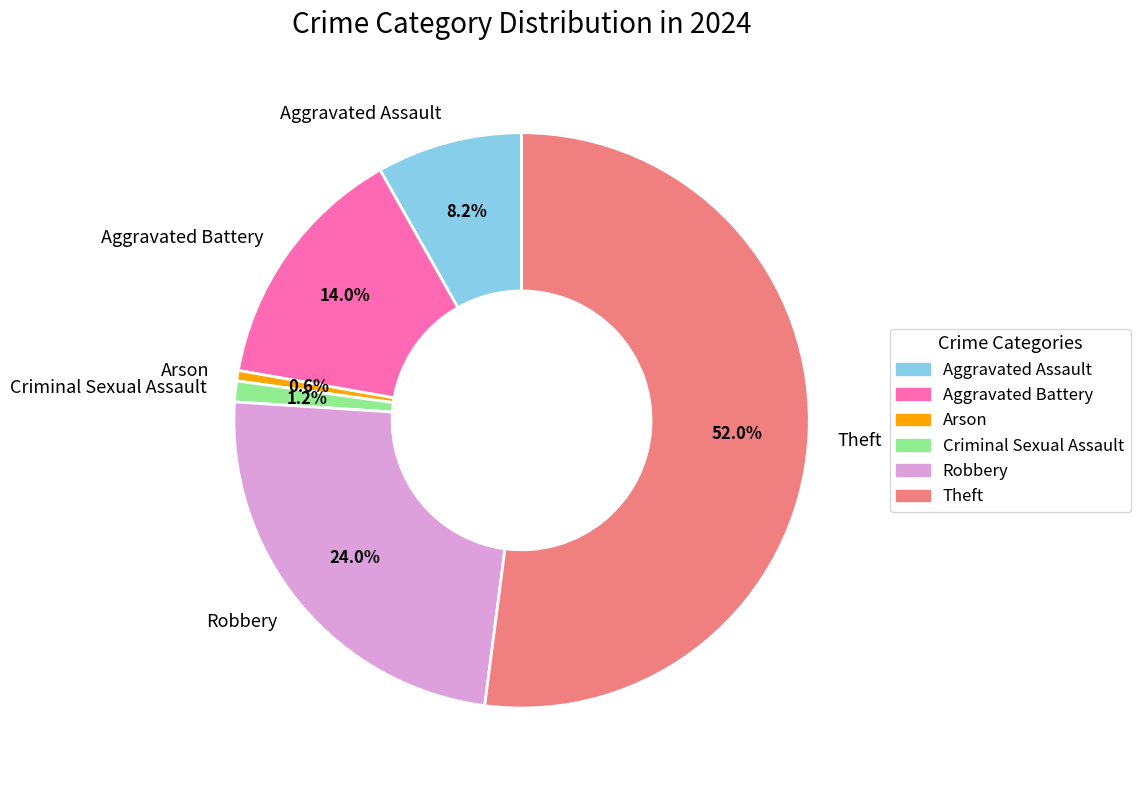

To the nearest percent, what is the average slice percentage?

17%